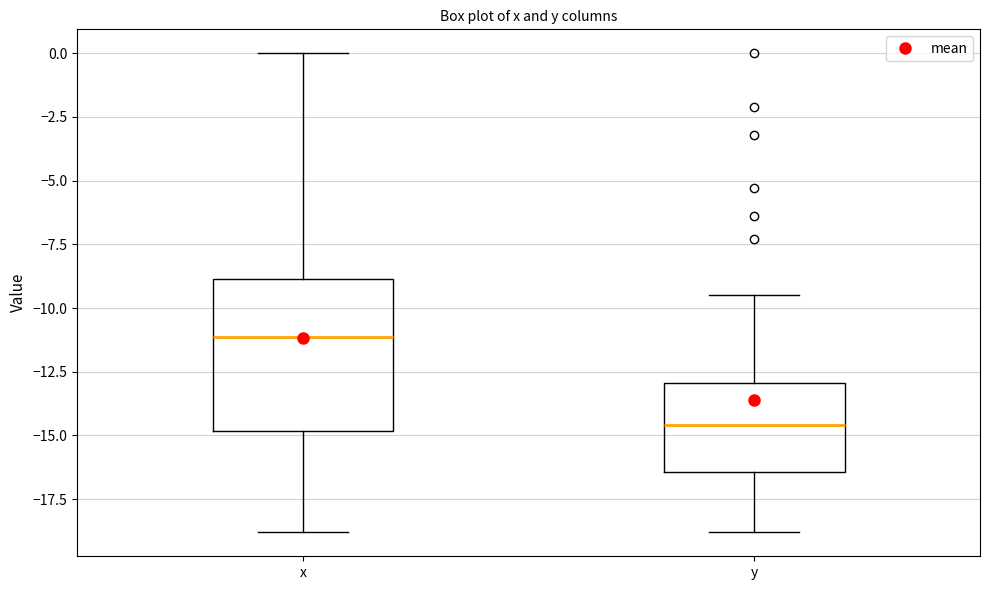

Reading left to right, transcribe this box plot: for each box, give where its median line is, the range the box spans, and where its two whiskers end, as read against the y-axis. The values are not printed on the chart, so give them approximately, as read against the axis.

x: median -11.0, box -15.0 to -9.0, whiskers -19.0 to 0.0
y: median -14.5, box -16.5 to -13.0, whiskers -19.0 to -9.5